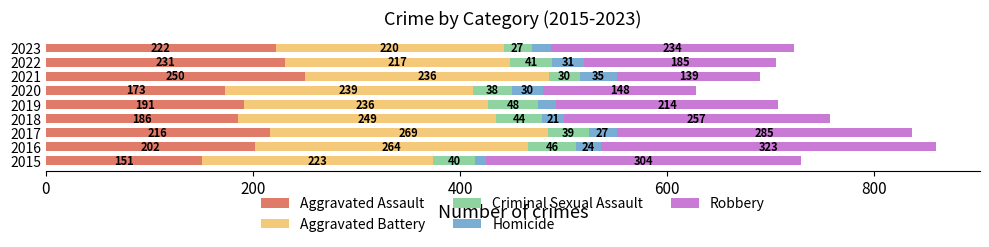

Count the number of data series in this chart.

5